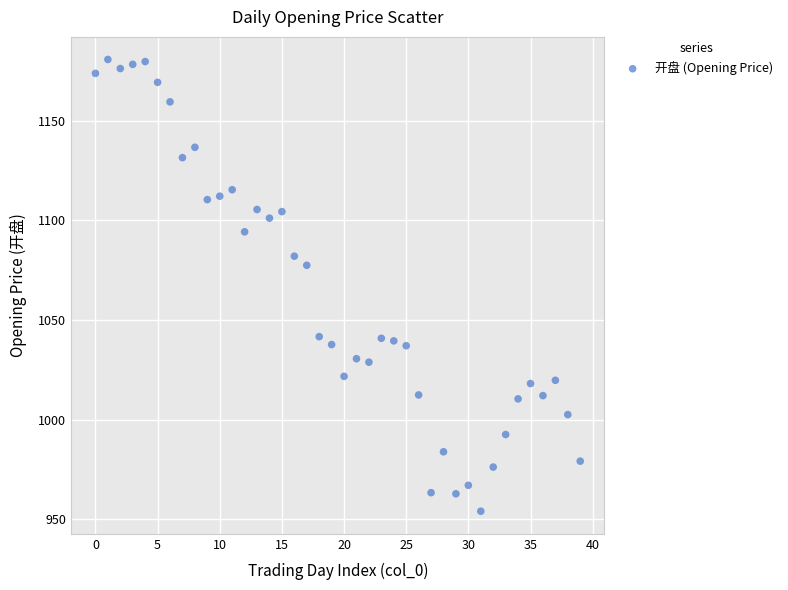

What Y value in the scatter plot is closest to 1067?

1077.5